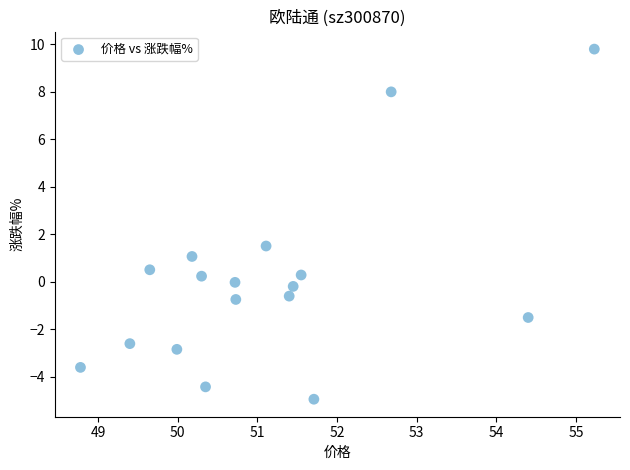

What Y value in the scatter plot is closest to 2?

1.5